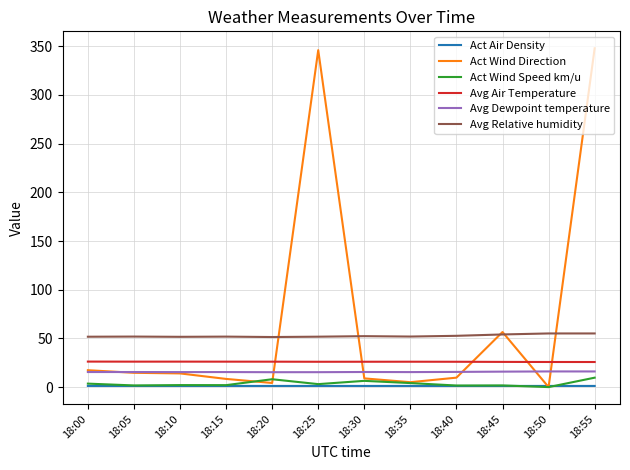

After their last crossing, which series has the higher values: Act Wind Speed km/u or Act Wind Direction?

Act Wind Direction